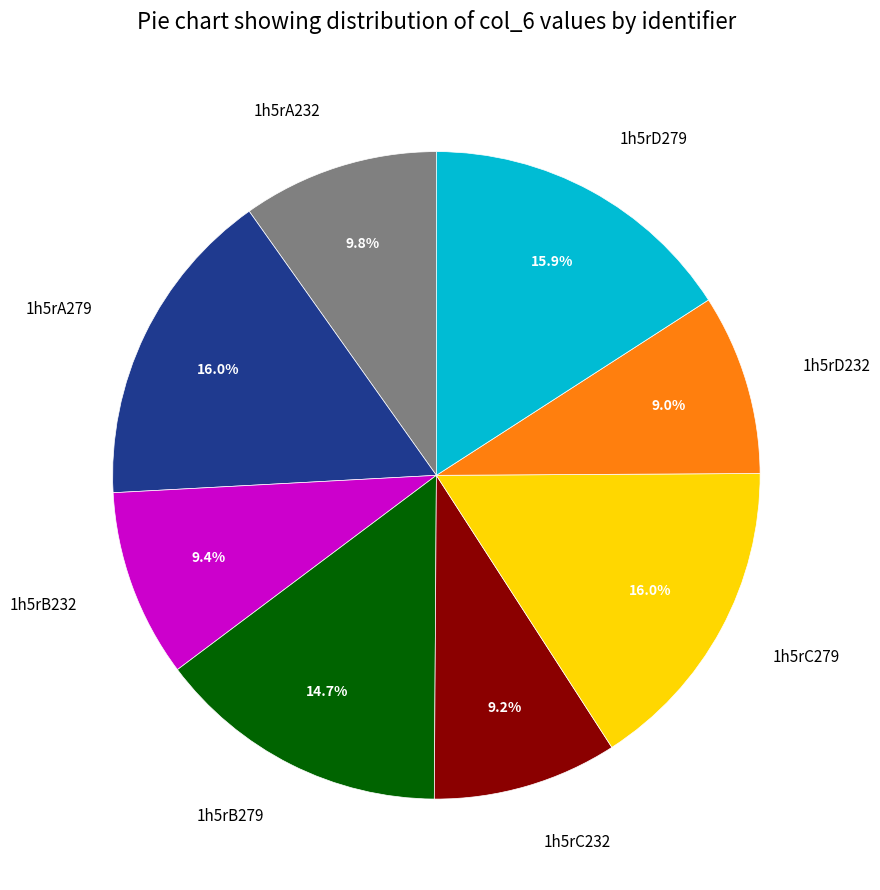

Is there a majority slice in this chart?

No